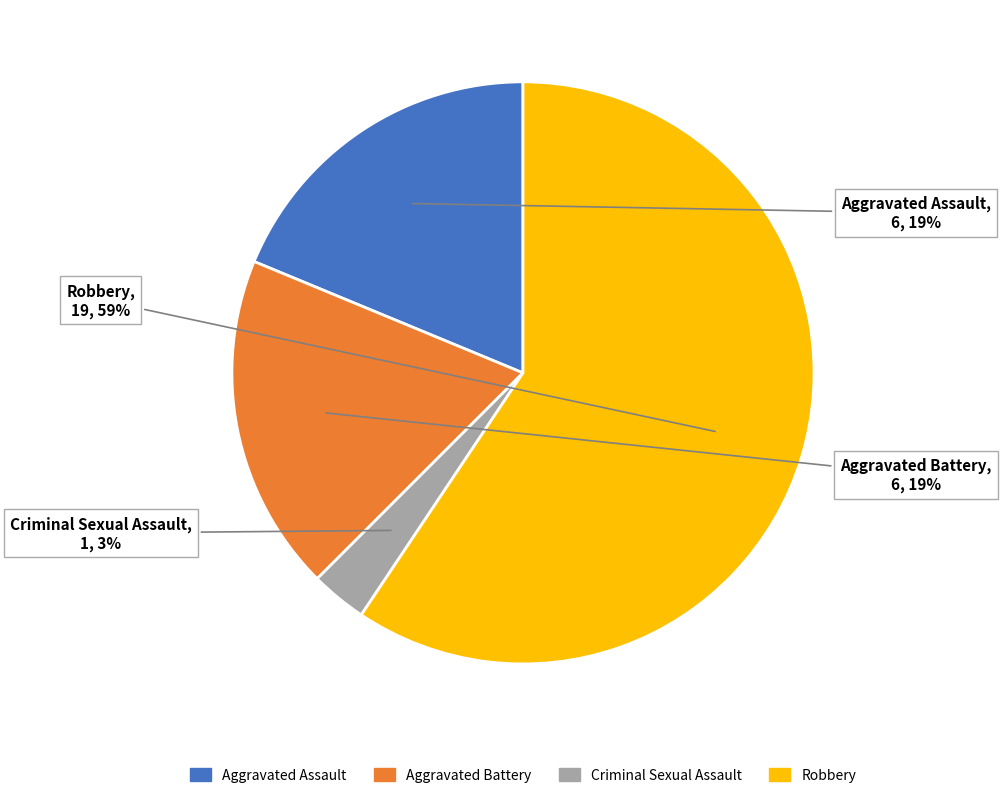

The Criminal Sexual Assault slice represents 3% of the pie. True or false?

True